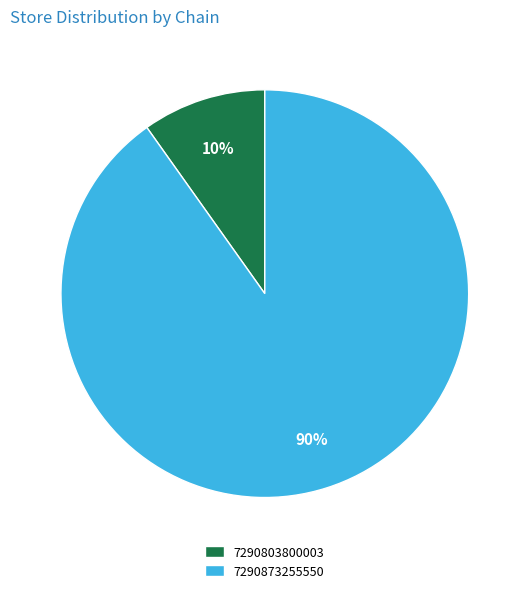

Do 7290873255550 and 7290803800003 together represent more than half of the pie?

Yes